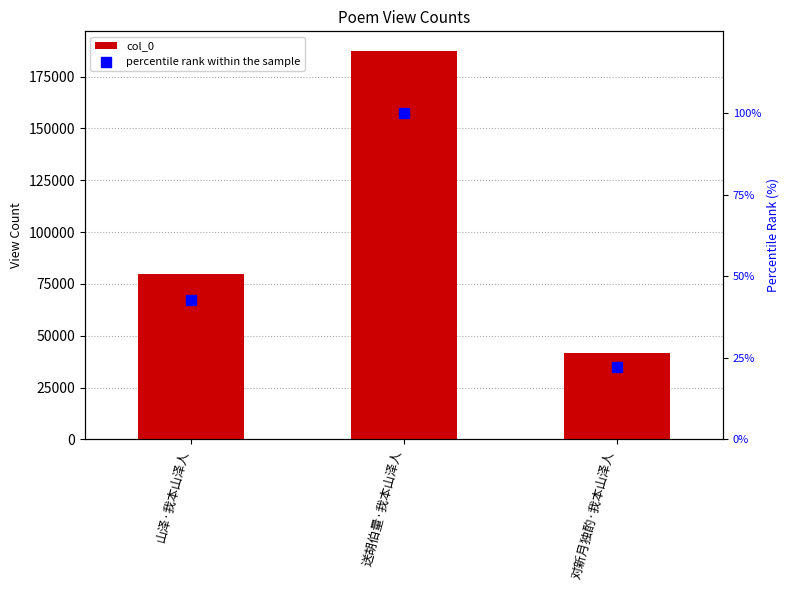

Which series has the largest Y range (max minus min)?

col_0